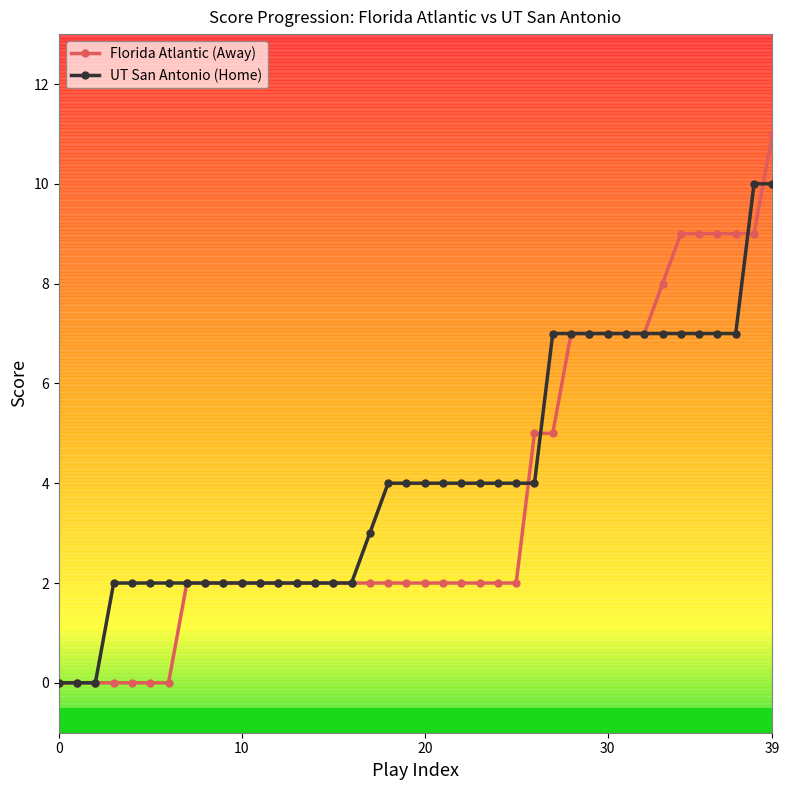

Reading left to right, extract all data points from this chart.

Florida Atlantic (Away): 0	0	0	0	0	0	0	2	2	2	2	2	2	2	2	2	2	2	2	2	2	2	2	2	2	2	5	5	7	7	7	7	7	8	9	9	9	9	9	11
UT San Antonio (Home): 0	0	0	2	2	2	2	2	2	2	2	2	2	2	2	2	2	3	4	4	4	4	4	4	4	4	4	7	7	7	7	7	7	7	7	7	7	7	10	10